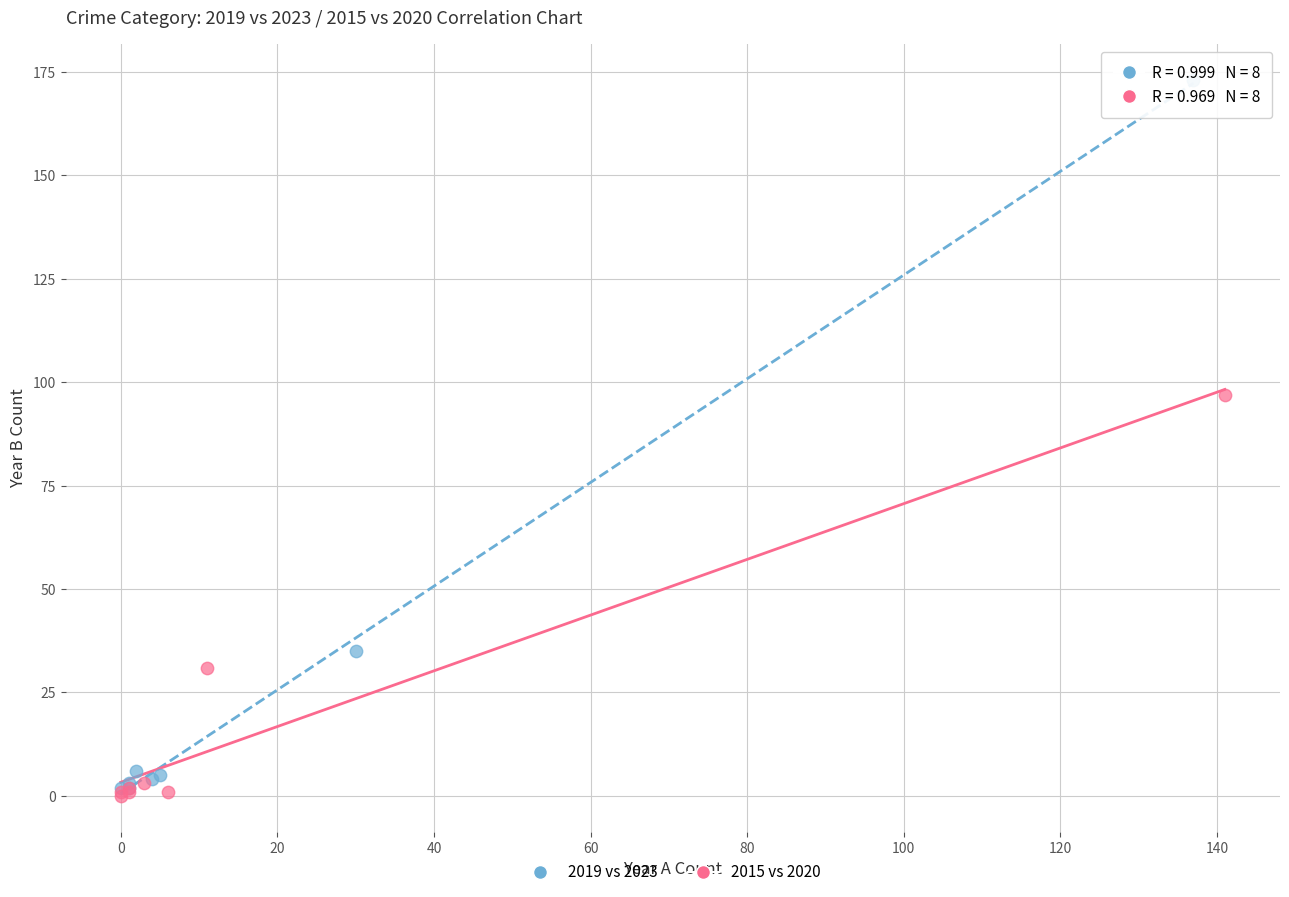

Which series has the widest spread of Y values?

2019 vs 2023